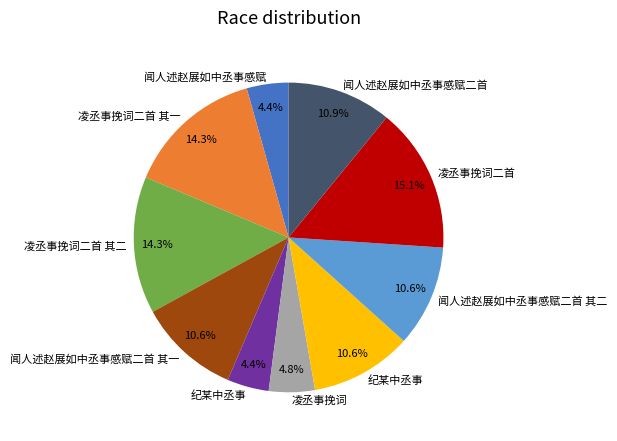

Does any single category account for the majority?

No